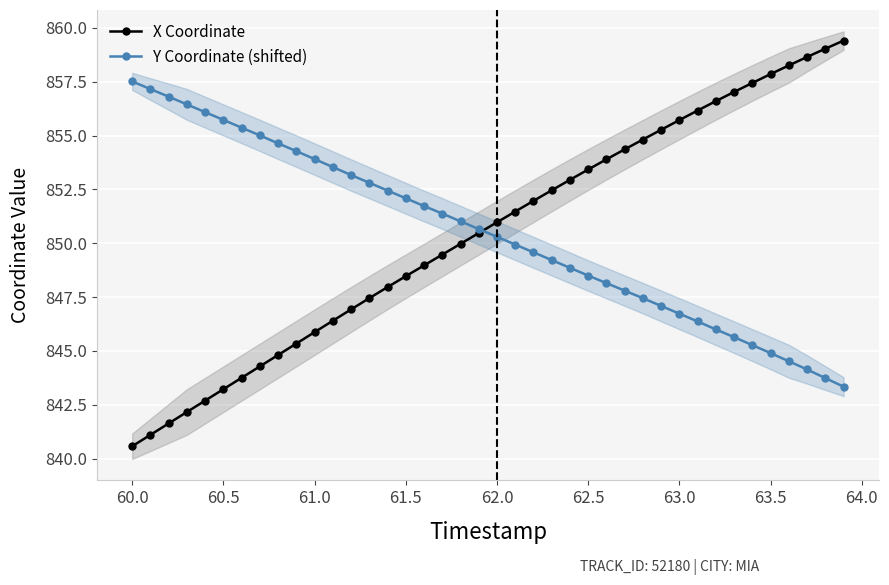

Reading left to right, transcribe all the data shown in this chart.

X Coordinate: 840.6	841.1	841.6	842.2	842.7	843.2	843.8	844.3	844.8	845.3	845.9	846.4	846.9	847.5	848.0	848.5	849.0	849.5	850.0	850.5	851.0	851.5	852.0	852.5	852.9	853.4	853.9	854.4	854.8	855.3	855.7	856.2	856.6	857.0	857.4	857.9	858.3	858.7	859.0	859.4
Y Coordinate (shifted): 857.5	857.2	856.8	856.4	856.1	855.7	855.4	855.0	854.6	854.3	853.9	853.5	853.2	852.8	852.4	852.1	851.7	851.4	851.0	850.7	850.3	849.9	849.6	849.2	848.9	848.5	848.1	847.8	847.4	847.1	846.7	846.4	846.0	845.6	845.3	844.9	844.5	844.1	843.7	843.3